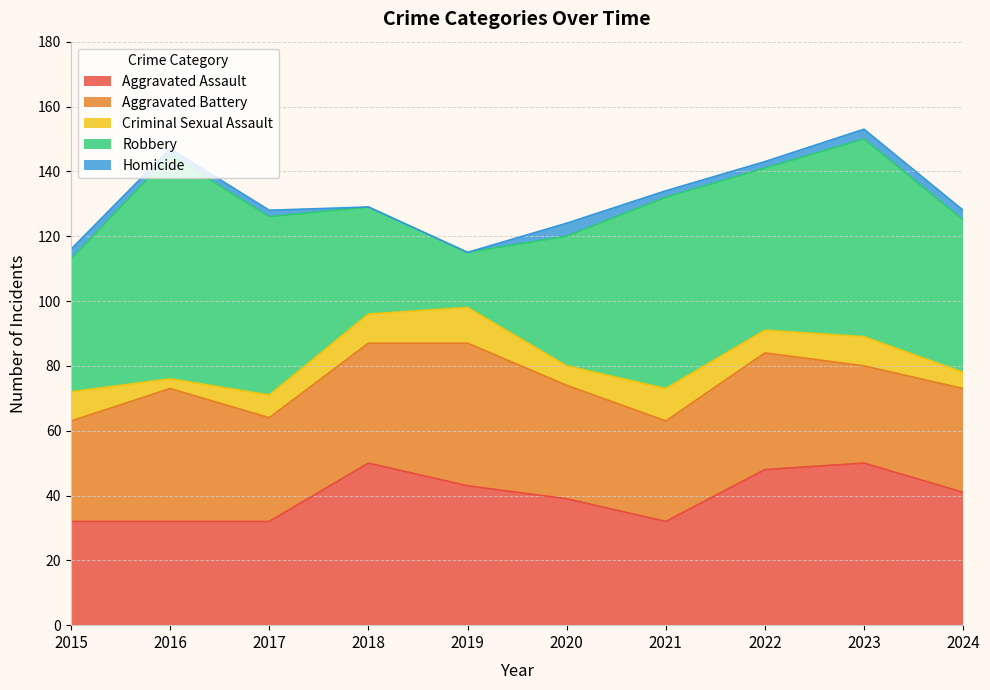

What is the sum of all Aggravated Battery values?

349